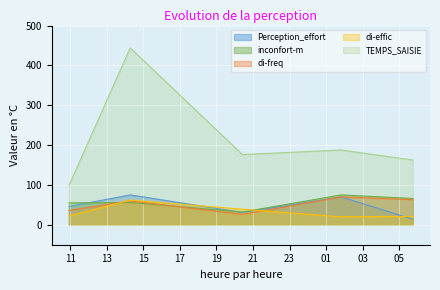

Which has a higher value, 2023-07-21 14:16:27 or 2023-07-21 20:25:07?

2023-07-21 14:16:27